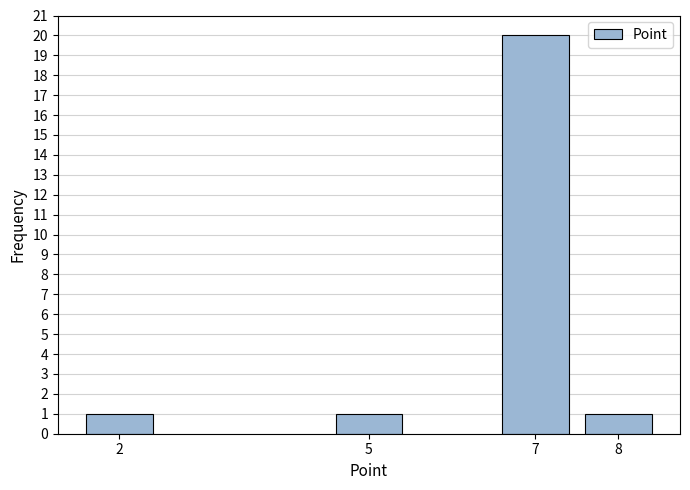

Reading left to right, what are all the values shown in this chart?

1	1	20	1